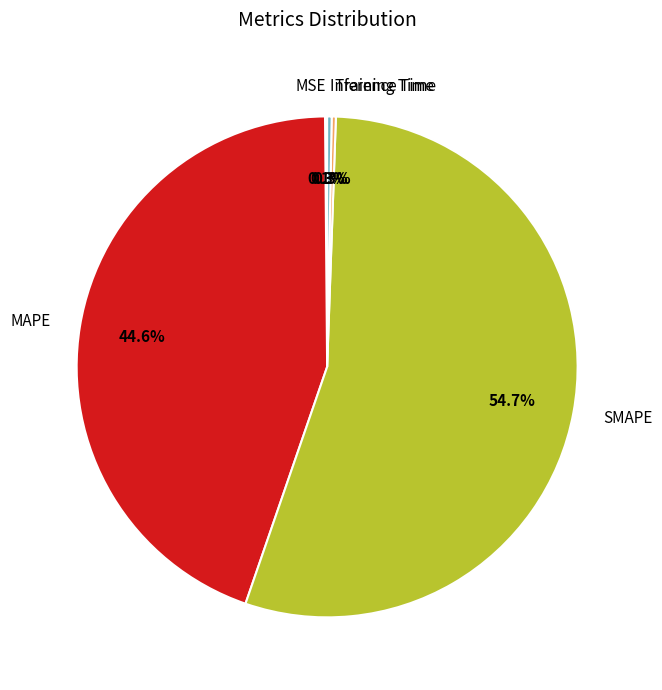

What percentage is NOT represented by MAPE?

55.4%